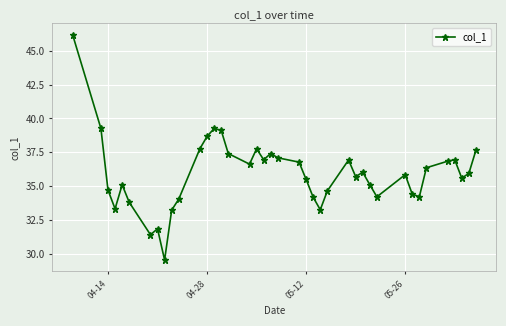

What is the maximum value shown in the chart?

46.2